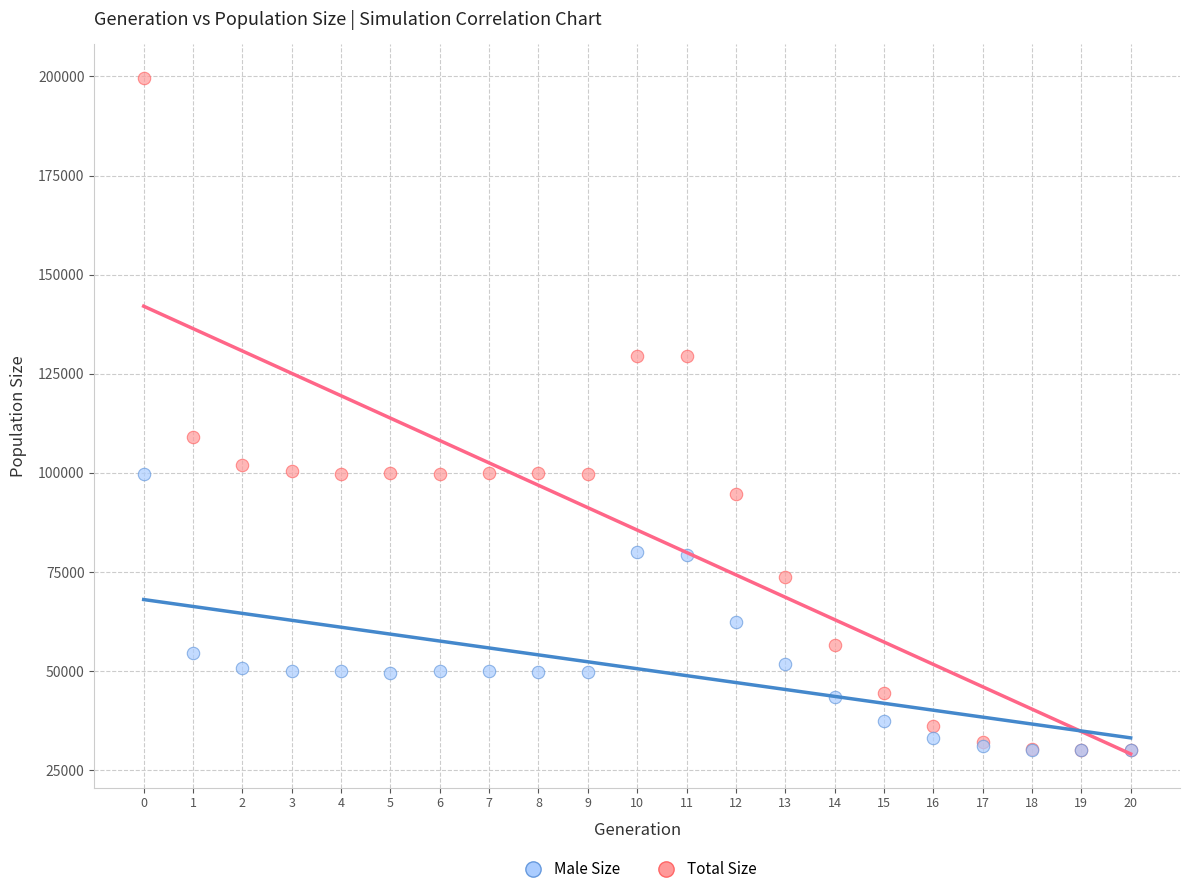

In the Male Size series, what Y value is closest to 64840?

62388